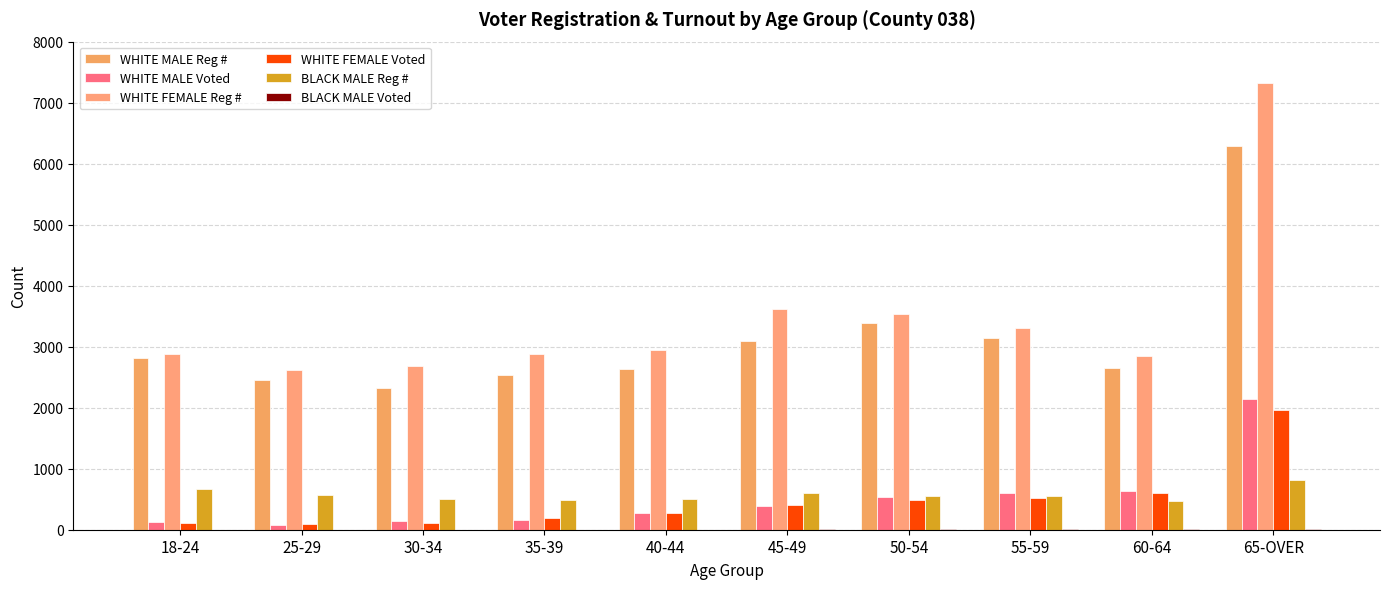

What is the sum of the BLACK MALE Voted values at 40-44 and 25-29?

2